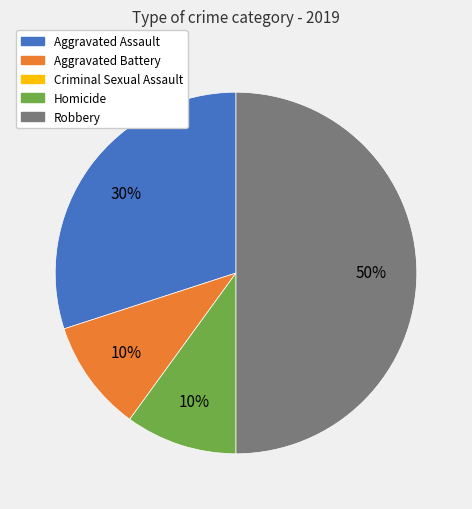

To the nearest percent, what is the difference between the largest and smallest slice percentages?

40%